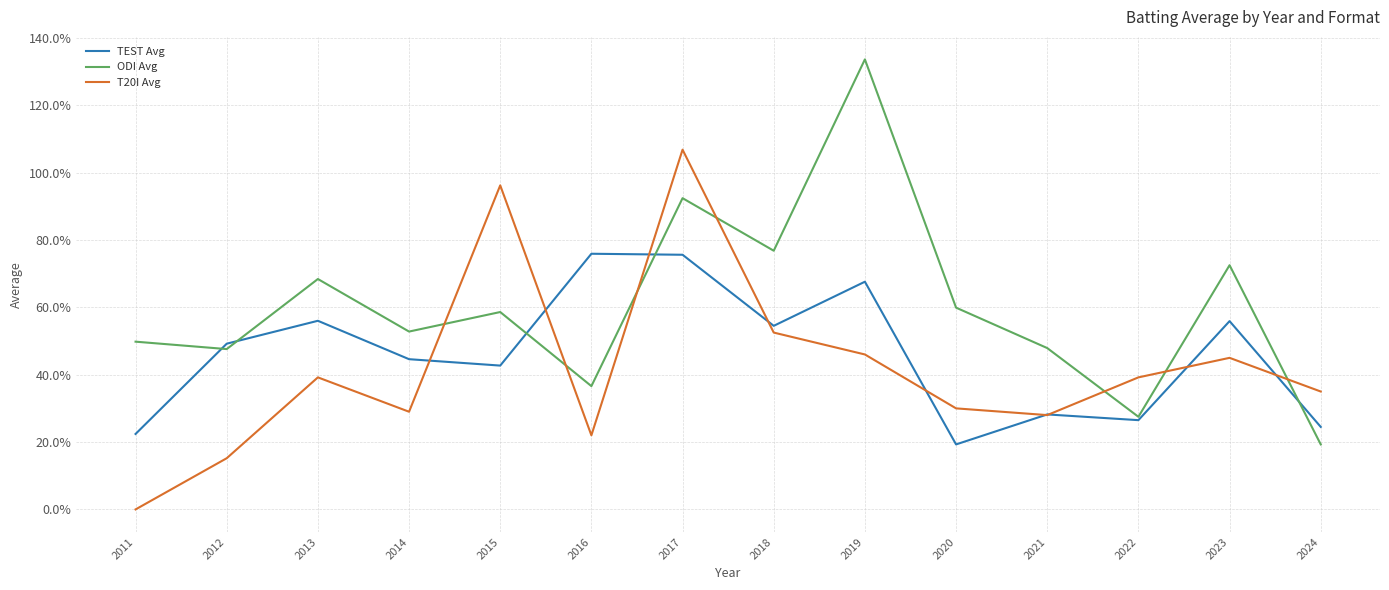

What is the maximum value shown in the chart?

133.6